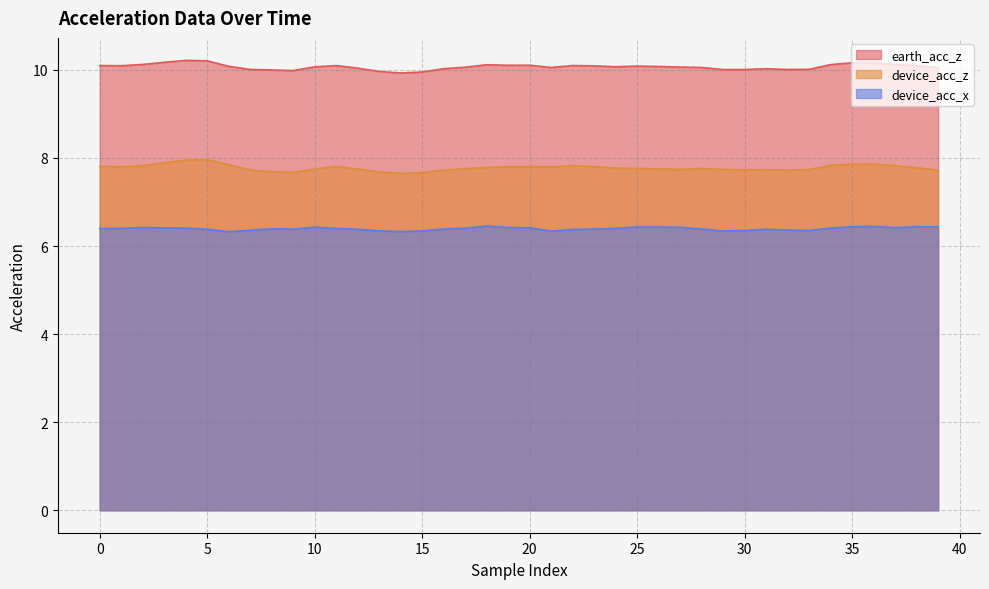

True or false: earth_acc_z and device_acc_z intersect in this chart.

False